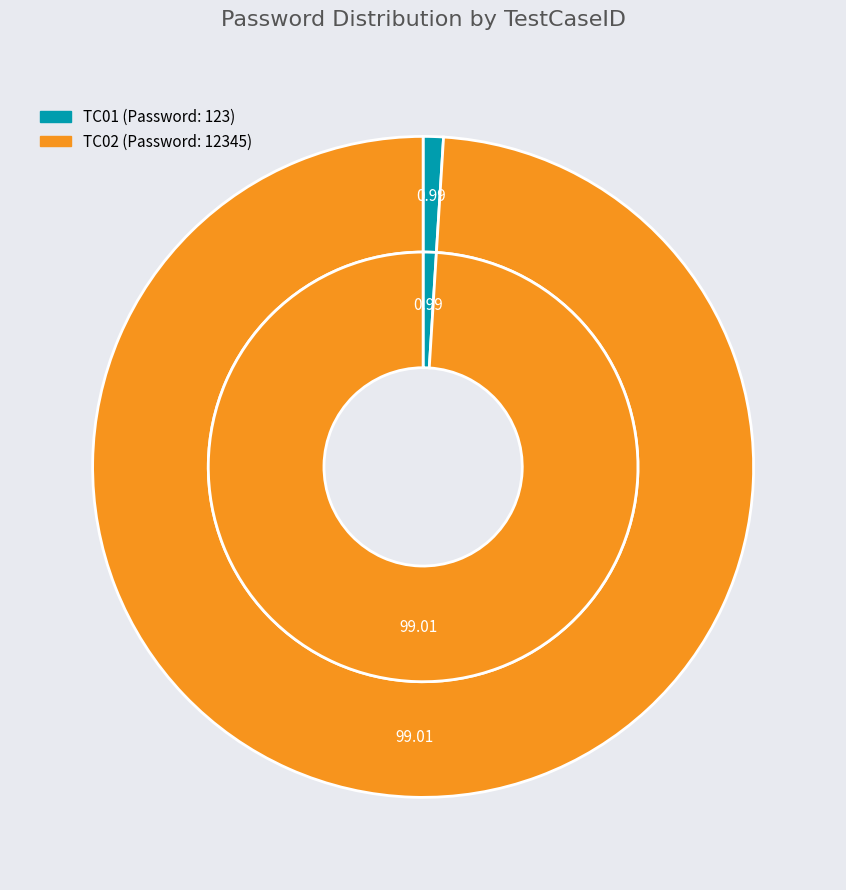

Which category has the biggest portion of the pie?

TC02